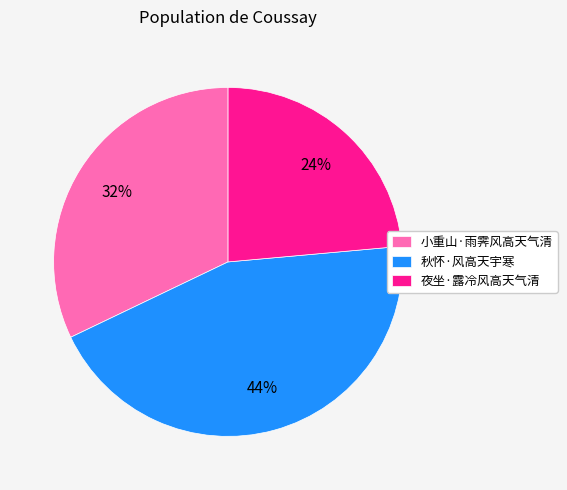

To the nearest percent, what is the average slice percentage?

33%